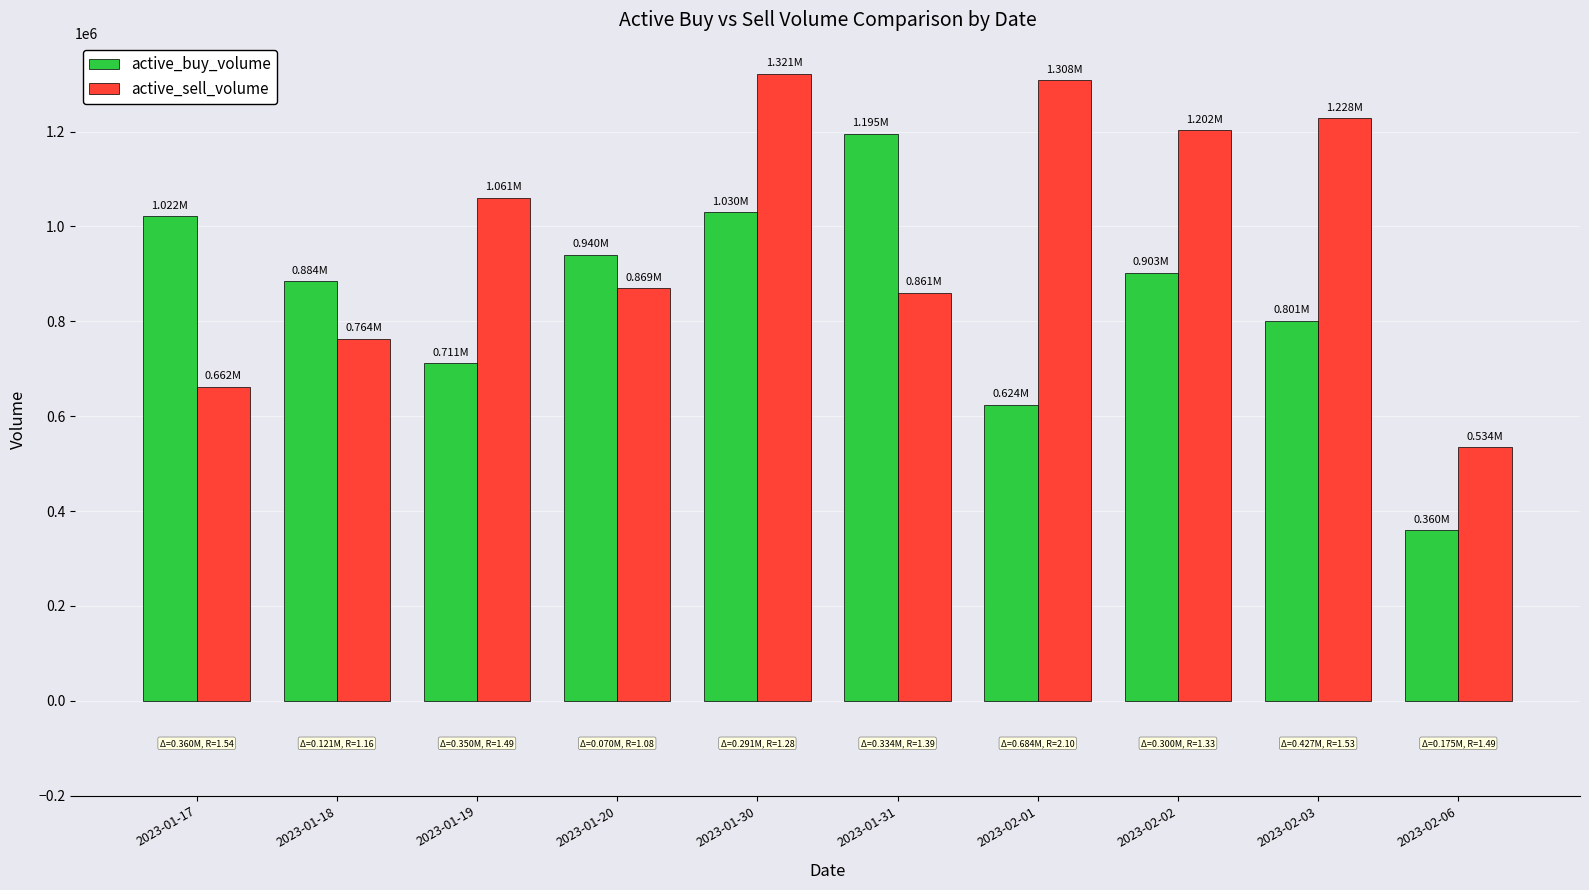

What value does the active_buy_volume series have at 2023-02-06?

359700